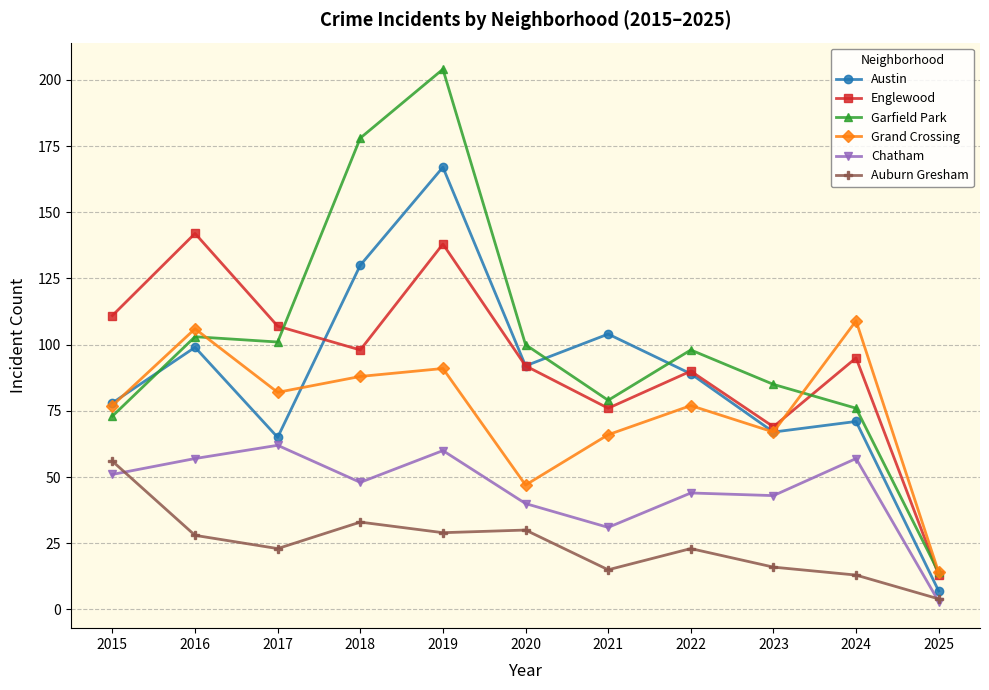

Is the value of Austin at 2015 greater than the value of Auburn Gresham at 2016?

Yes